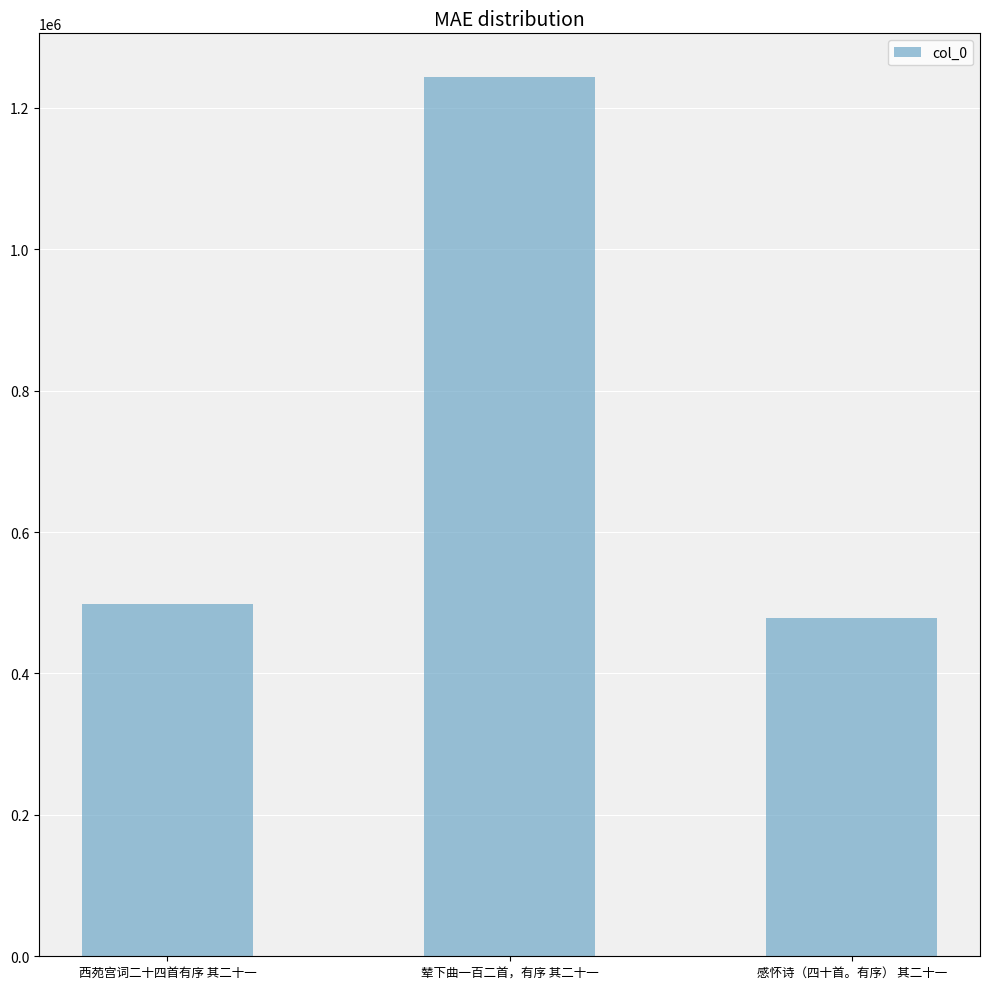

At which label is the value closest to 861047?

西苑宫词二十四首有序 其二十一